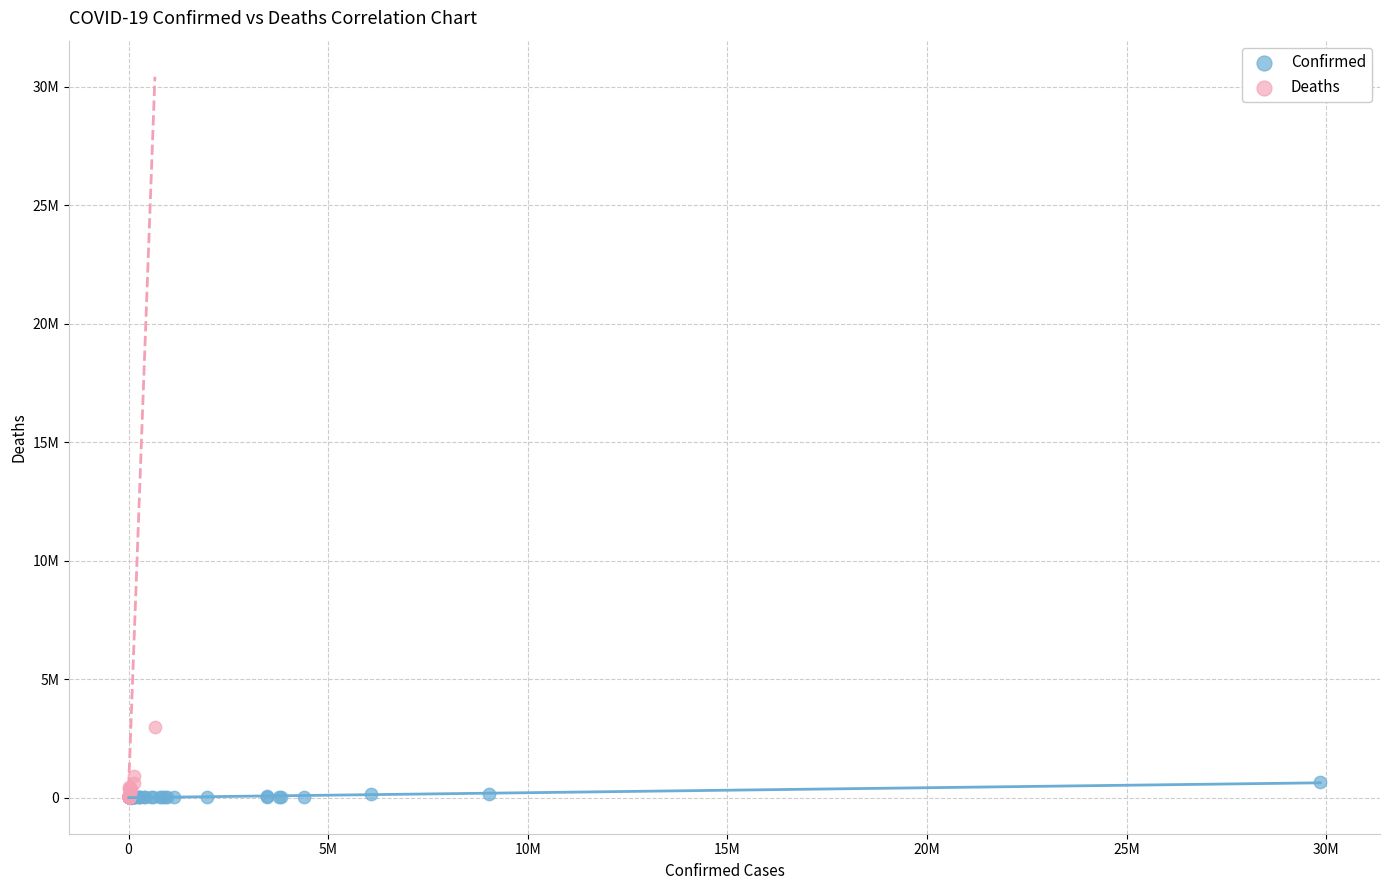

Which series has the largest Y range (max minus min)?

Deaths